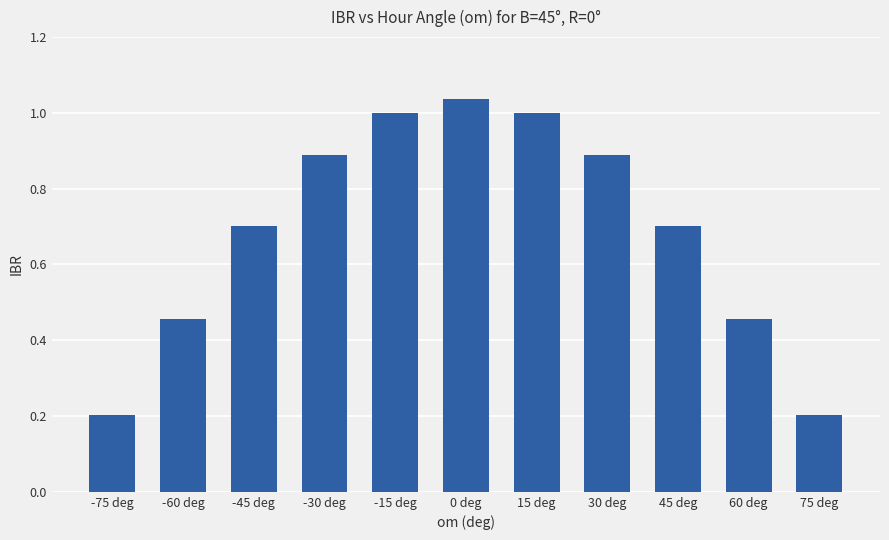

At which category does the chart reach its peak across all series?

0 deg